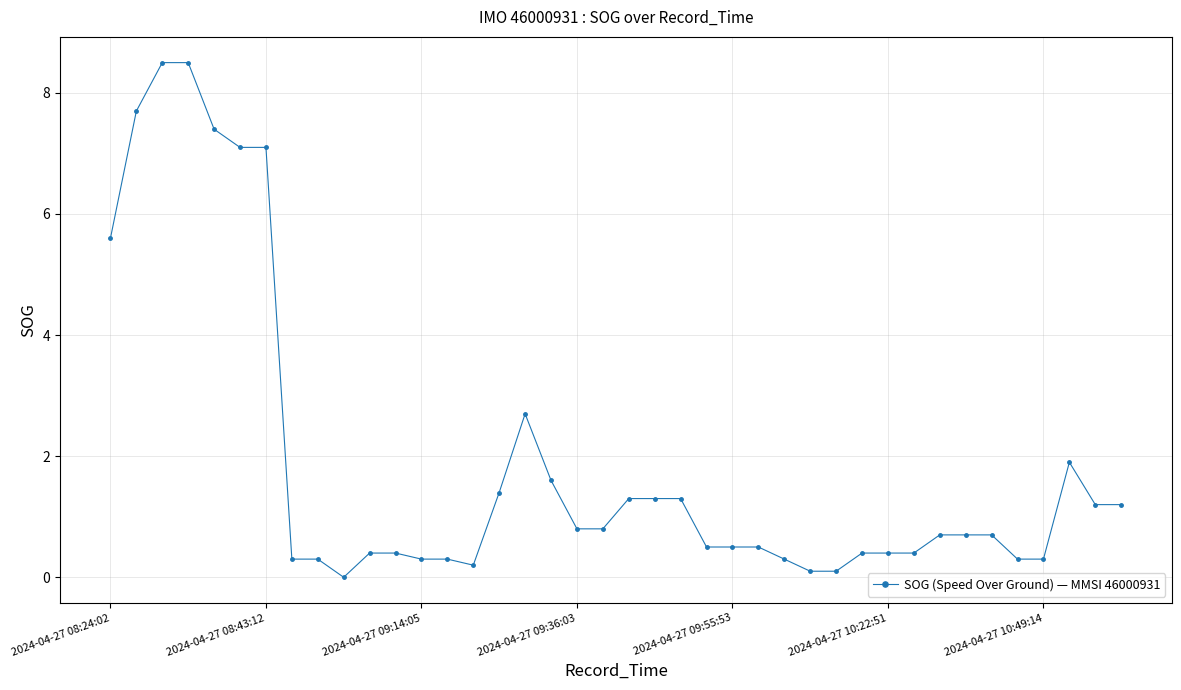

Count the number of values greater than 0.

39